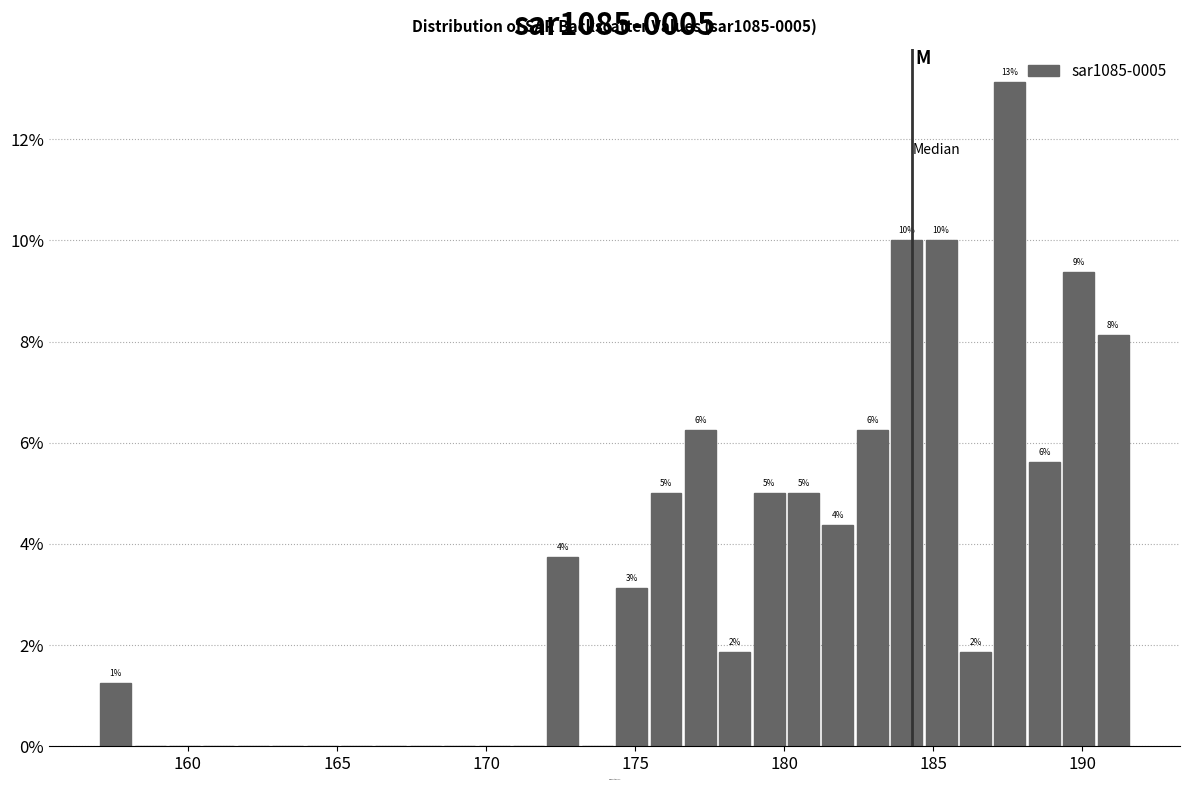

Around what value on the x-axis is the tallest bar? Give the approximate position of its centre, as read against the axis.

187.5